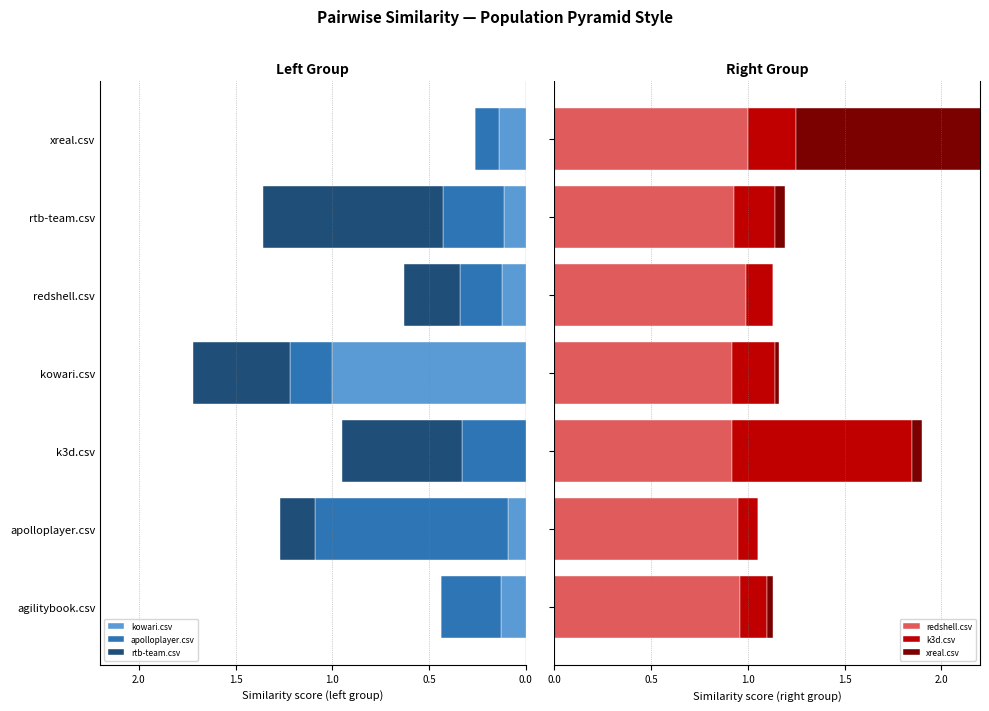

What is the difference between the highest and lowest values at apolloplayer.csv?

1.9